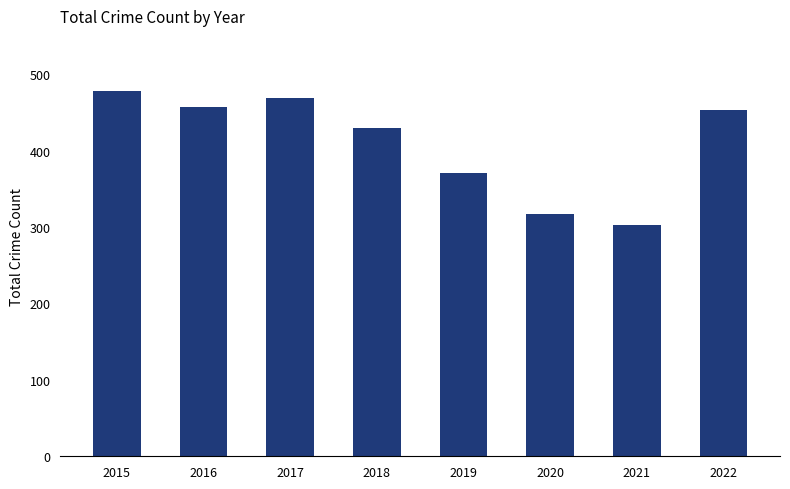

What is the minimum value shown in the chart?

302